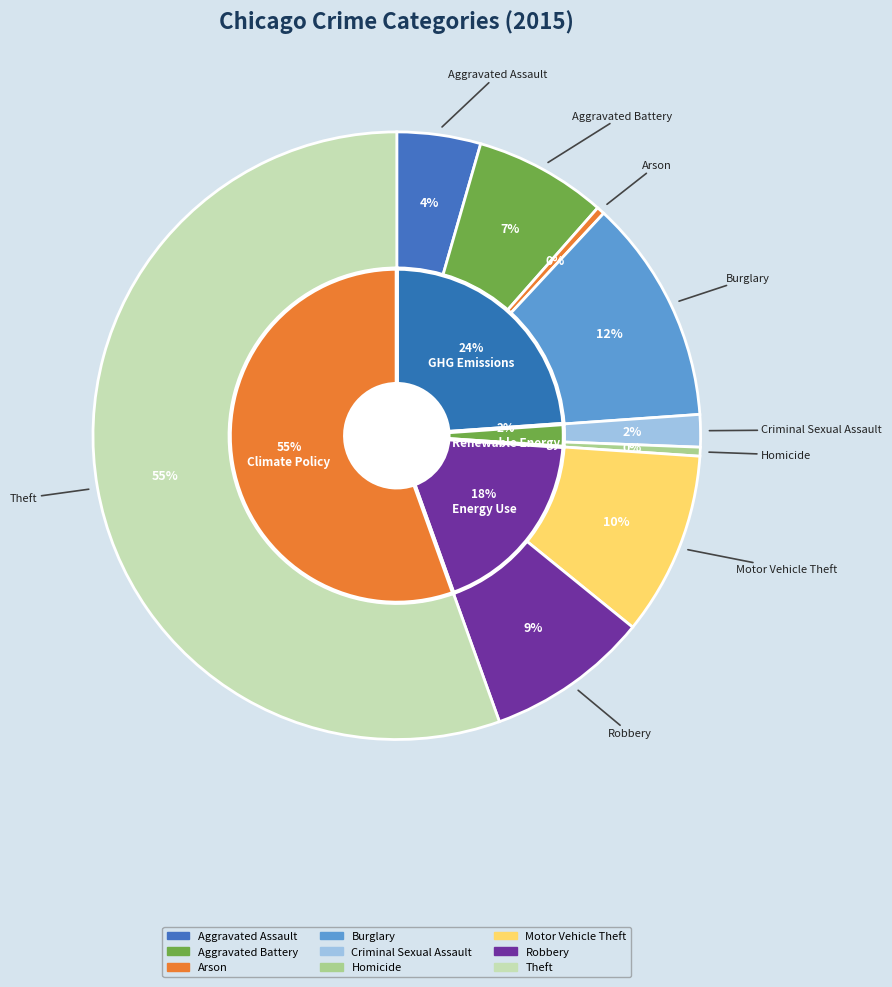

Rank the categories by value from highest to lowest.

Theft, Burglary, Motor Vehicle Theft, Robbery, Aggravated Battery, Aggravated Assault, Criminal Sexual Assault, Homicide, Arson